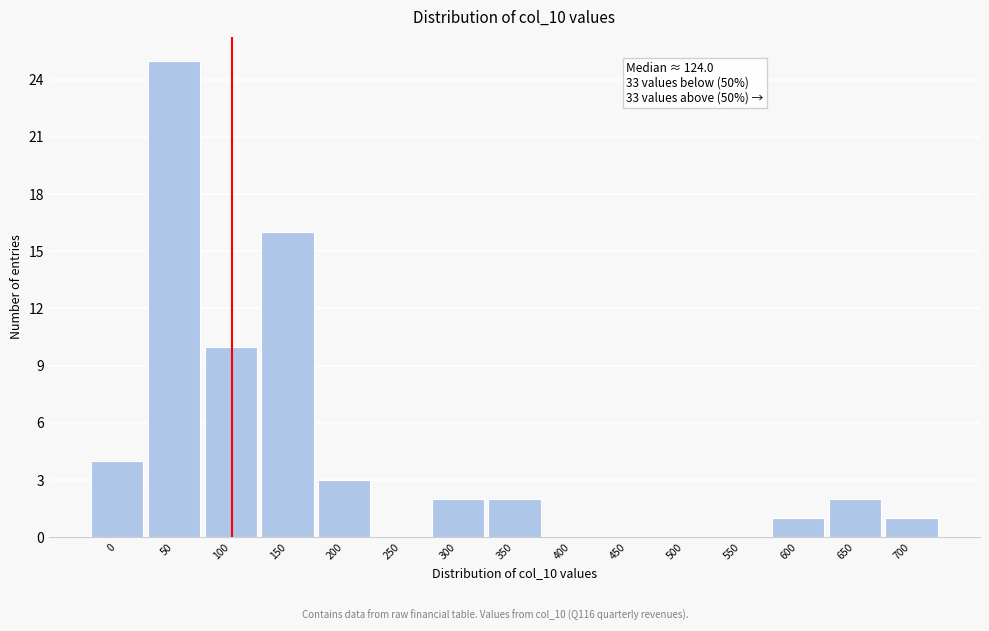

Reading left to right, what are all the values shown in this chart?

0=4	50=25	100=10	150=16	200=3	250=0	300=2	350=2	400=0	450=0	500=0	550=0	600=1	650=2	700=1